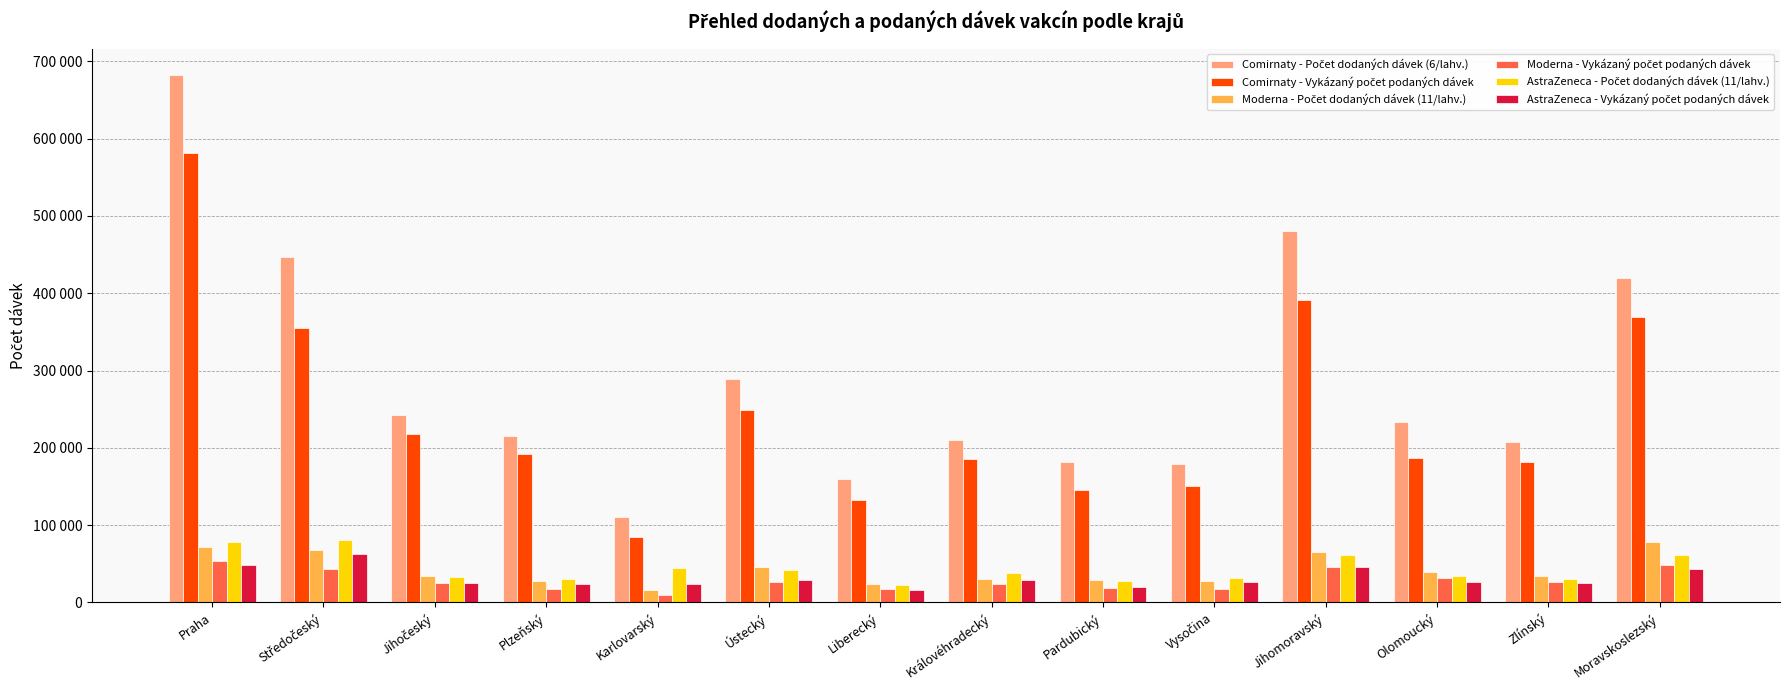

Which has a higher value, Vysočina or Moravskoslezský?

Moravskoslezský